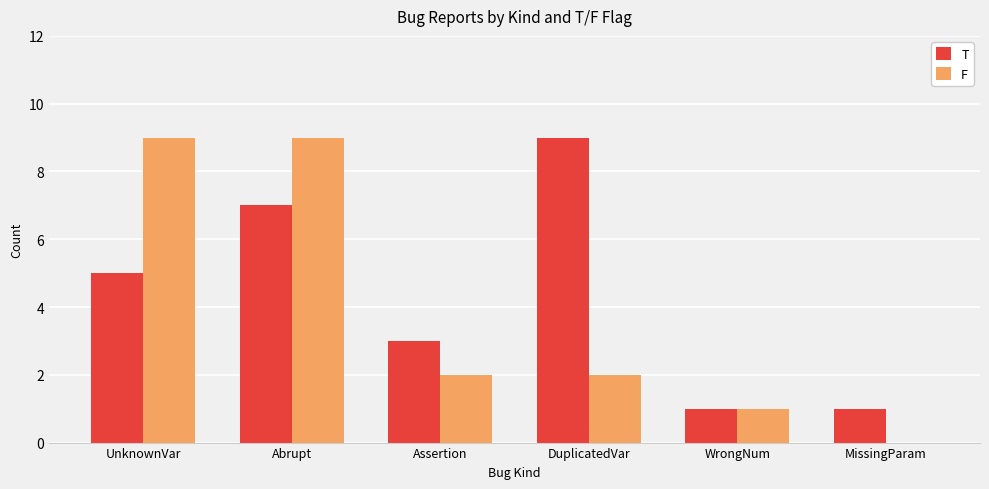

Which series changed the most between UnknownVar and DuplicatedVar?

F